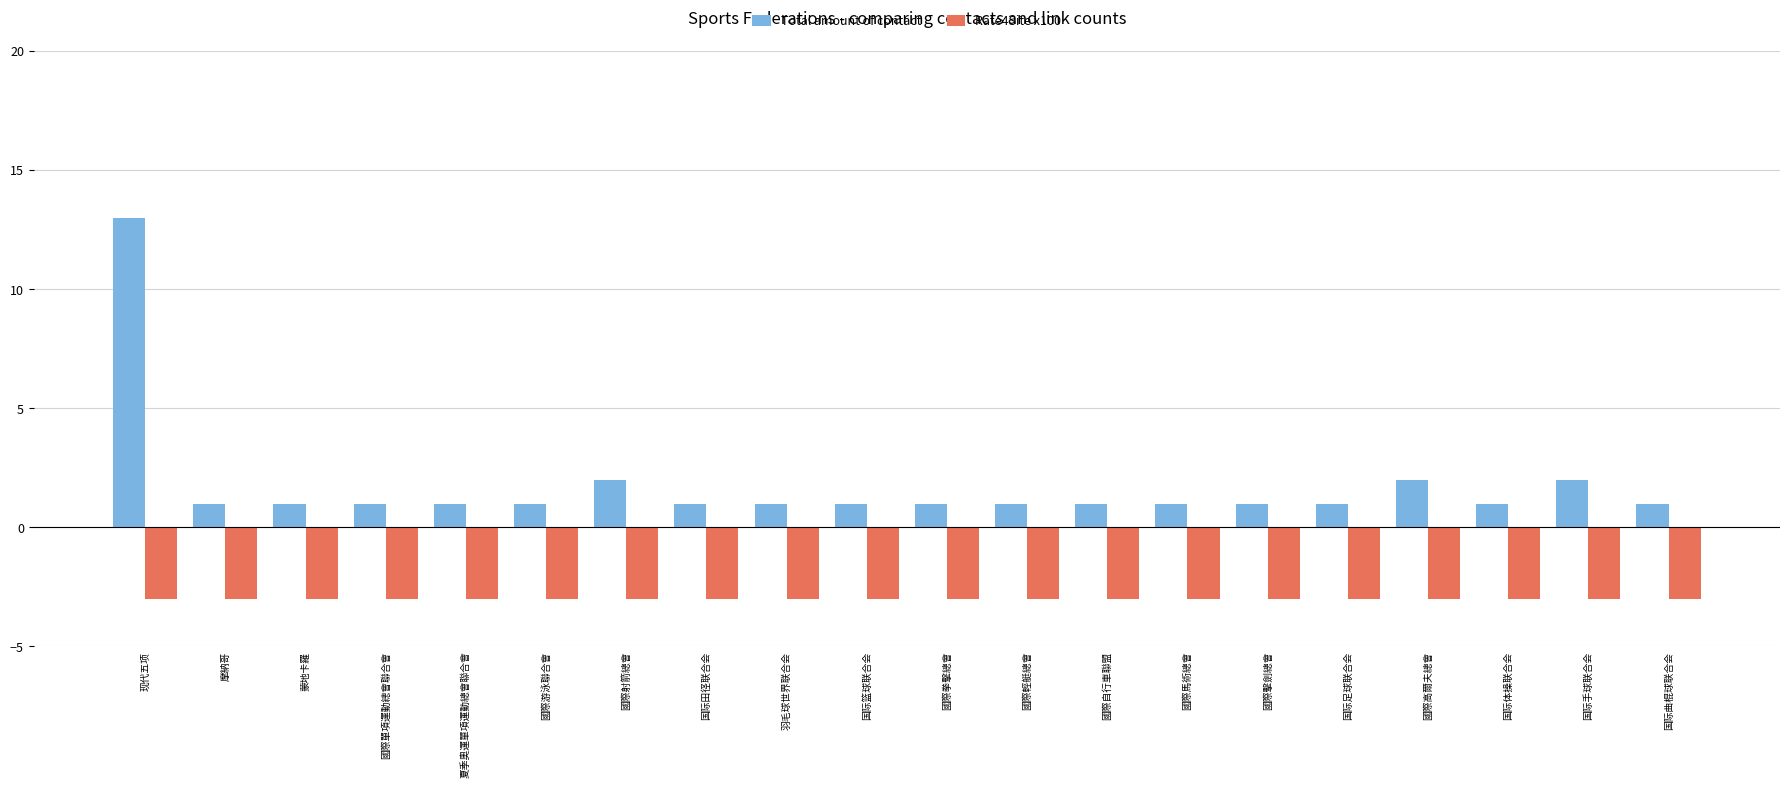

List the series in order of their peak value, highest first.

Total amount of contact, Rate4Site x100